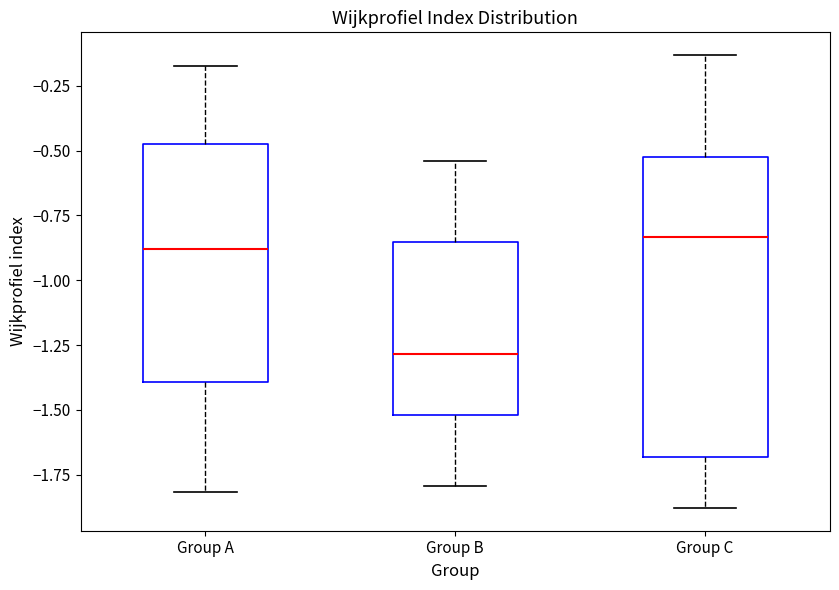

Which box is the tallest, from its lower edge to its upper edge?

Group C